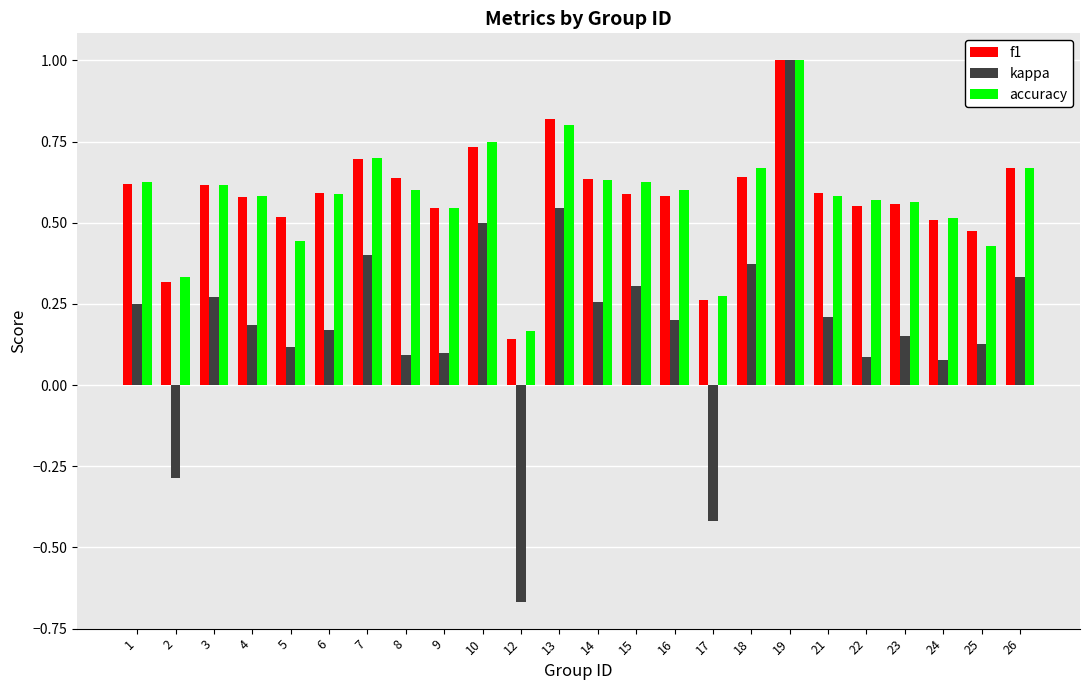

Which label corresponds to the smallest value in the chart?

12